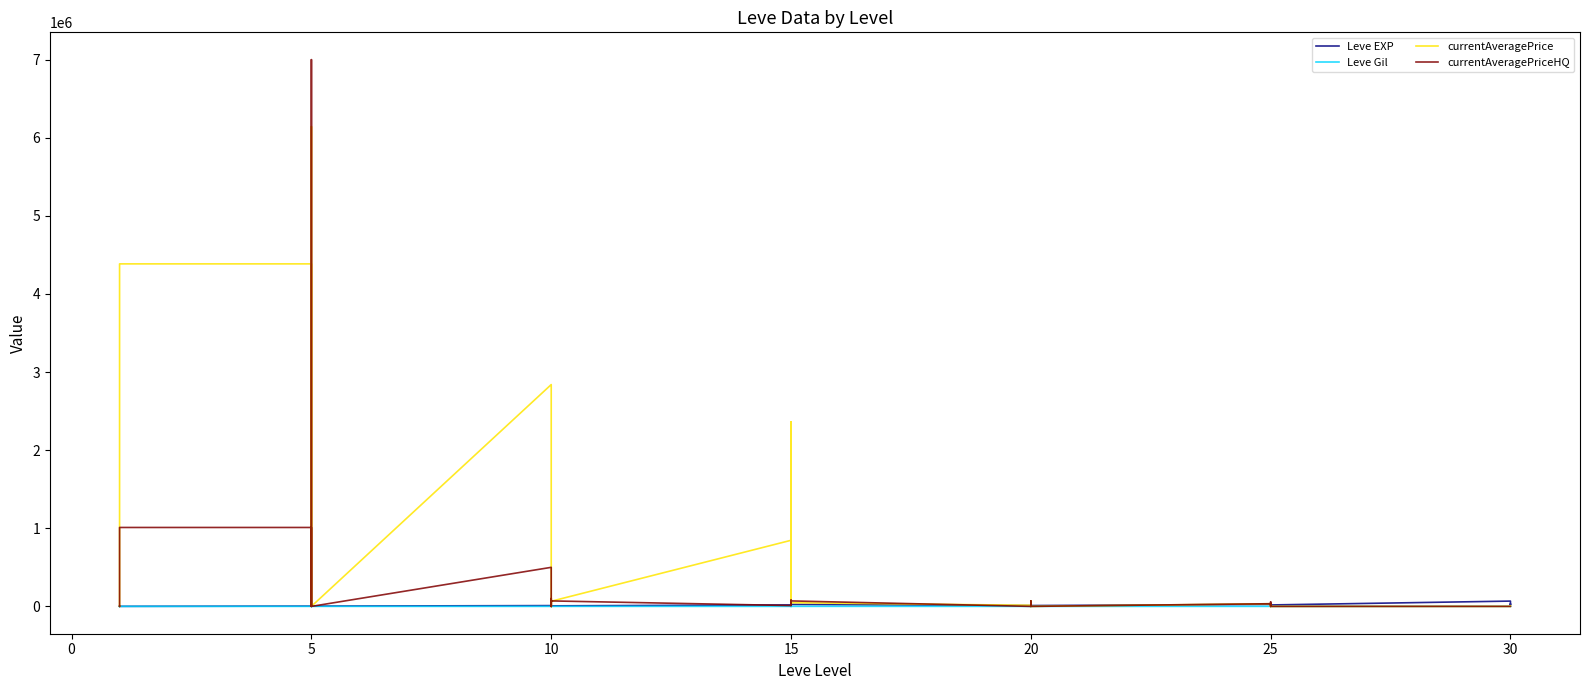

List the series in order of their peak value, lowest first.

Leve Gil, Leve EXP, currentAveragePrice, currentAveragePriceHQ